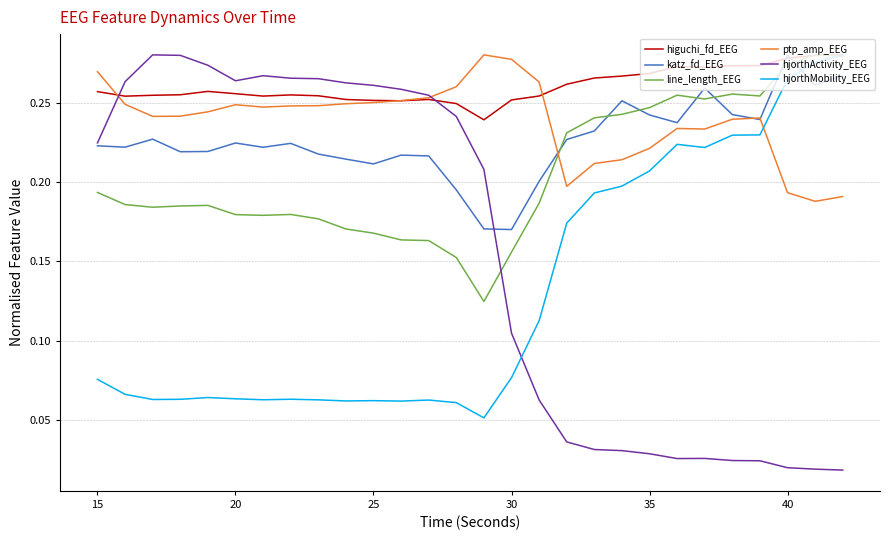

True or false: ptp_amp_EEG and line_length_EEG intersect in this chart.

True